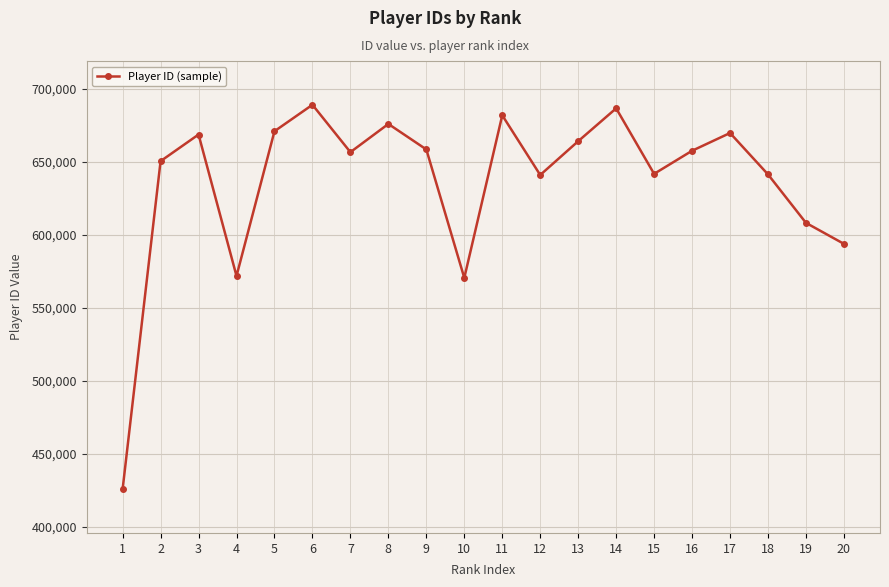

True or false: the data shows 320692 at 4.

False